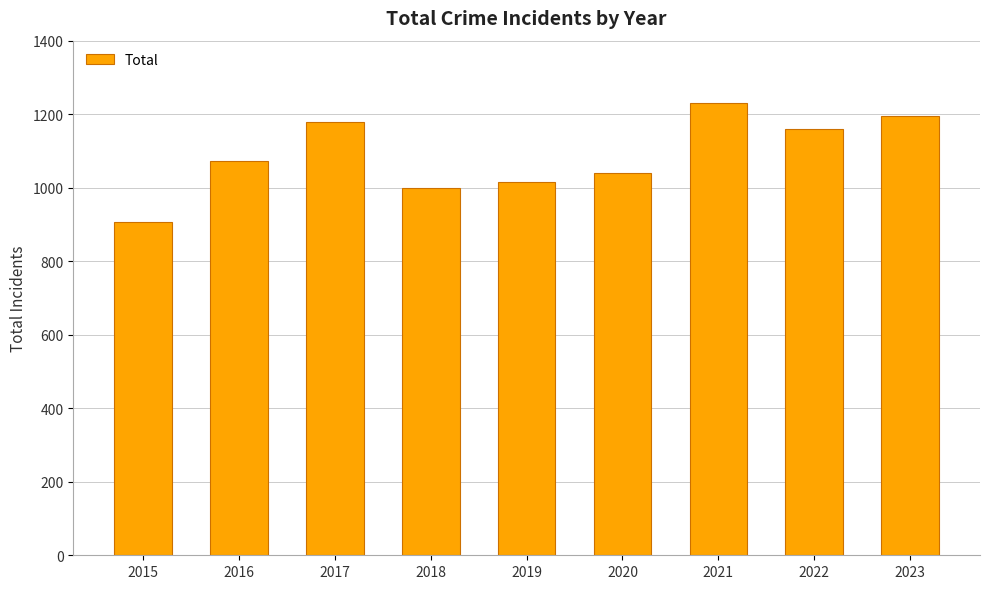

What is the difference between the second highest and second lowest values?

194